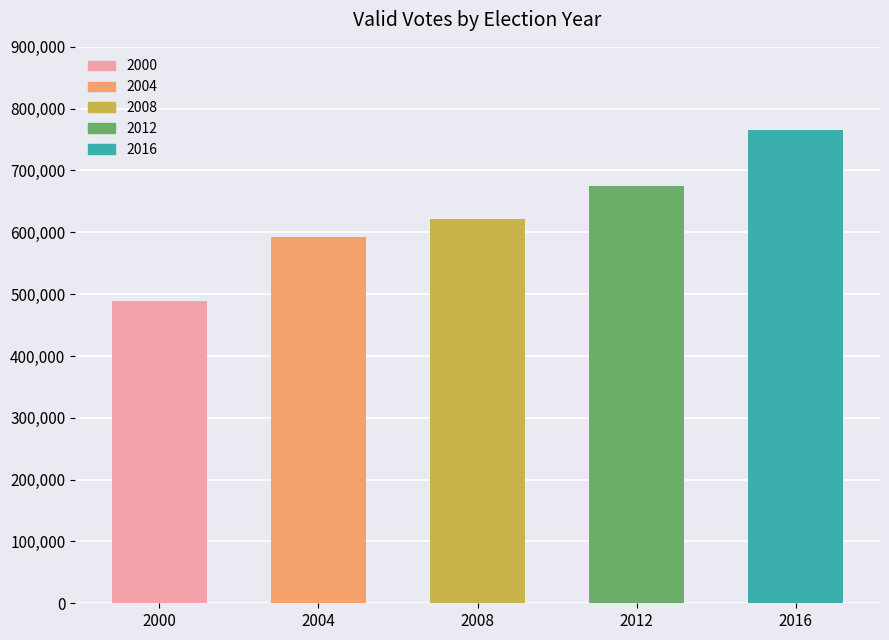

What is the change in value from 2000 to 2008?

+132564